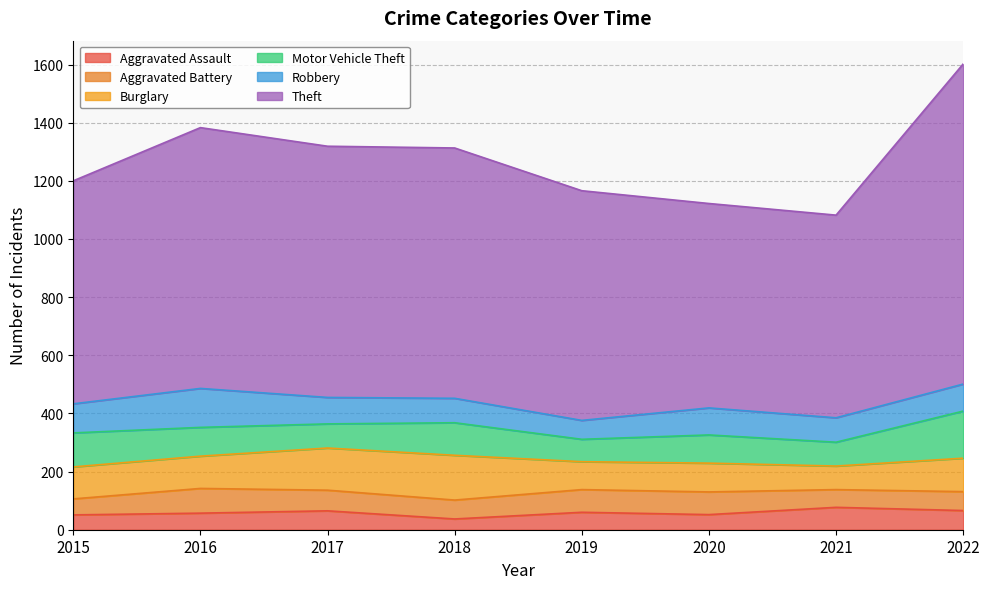

At which category is the sum across all series the highest?

2022